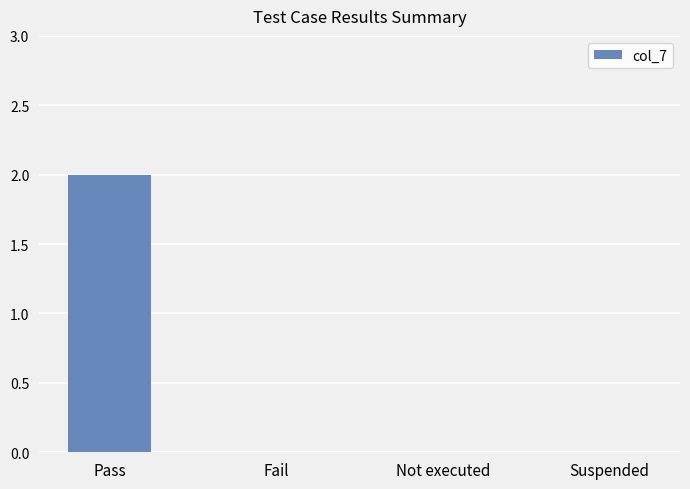

At which category does the chart reach its peak across all series?

Pass